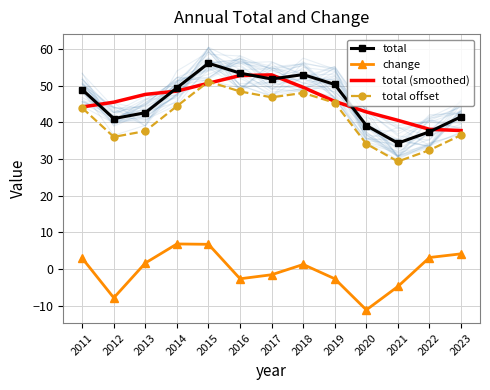

Reading left to right, list all the values displayed in this chart.

total: 48.9	41.0	42.6	49.4	56.1	53.4	51.8	53.0	50.3	39.1	34.3	37.4	41.5
change: 2.9	-7.9	1.6	6.8	6.7	-2.7	-1.6	1.2	-2.7	-11.2	-4.8	3.1	4.1
total (smoothed): 44.2	45.5	47.6	48.5	50.7	52.7	52.9	49.5	45.7	42.8	40.5	38.1	37.7
total offset: 43.9	36.0	37.6	44.4	51.1	48.4	46.8	48.0	45.3	34.1	29.3	32.4	36.5